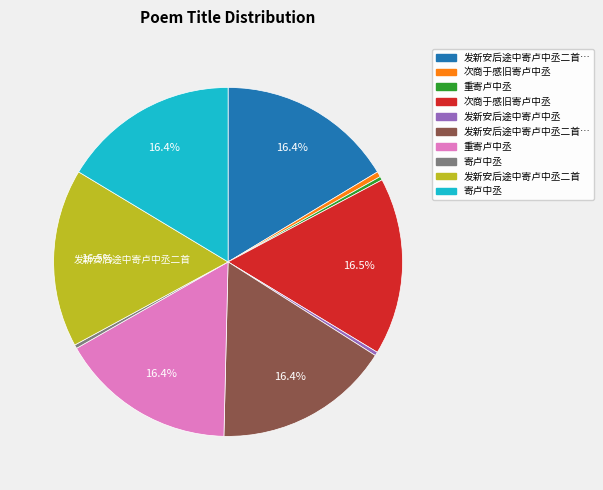

Count the number of slices in the pie.

10